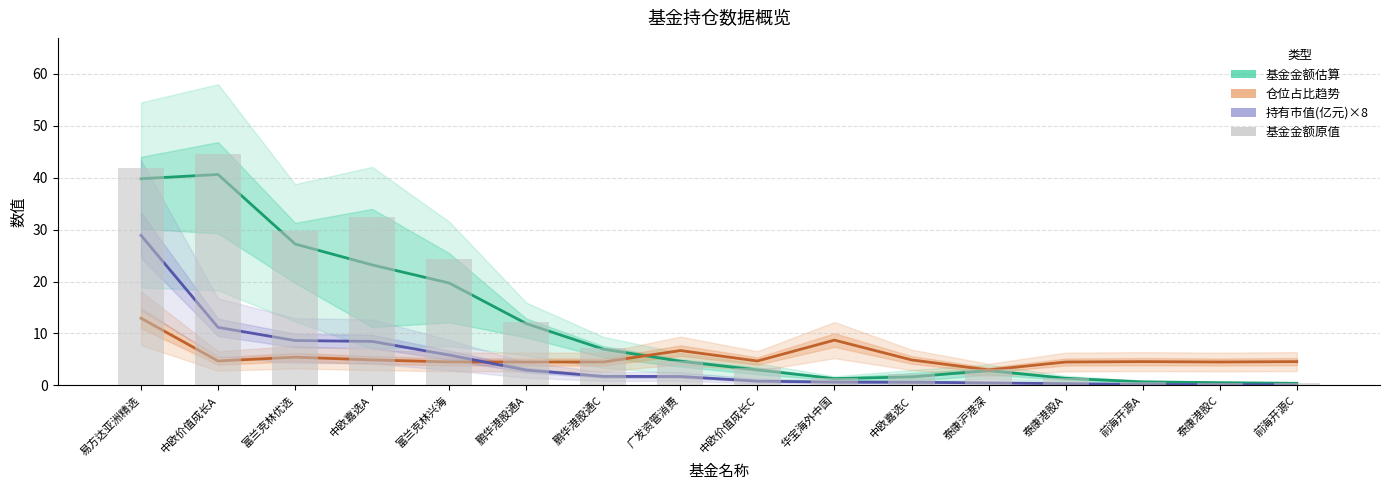

What is the total value across all series at 鹏华港股通A?

31.6